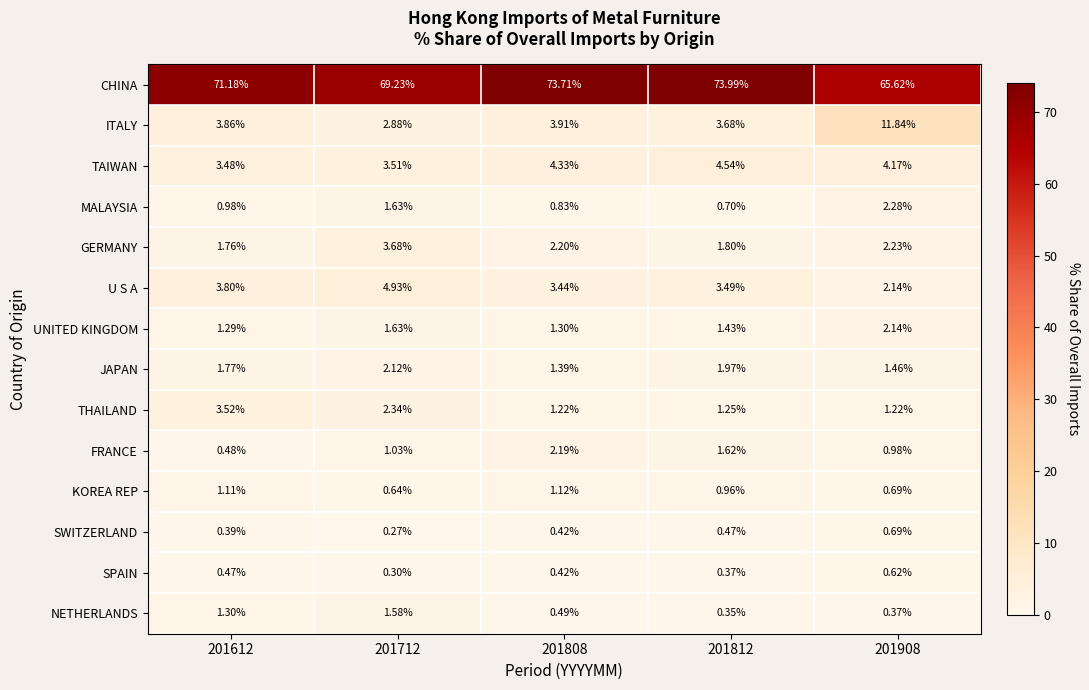

Rank the series by their maximum value, from highest to lowest.

CHINA, ITALY, U S A, TAIWAN, GERMANY, THAILAND, MALAYSIA, FRANCE, UNITED KINGDOM, JAPAN, NETHERLANDS, KOREA REP, SWITZERLAND, SPAIN